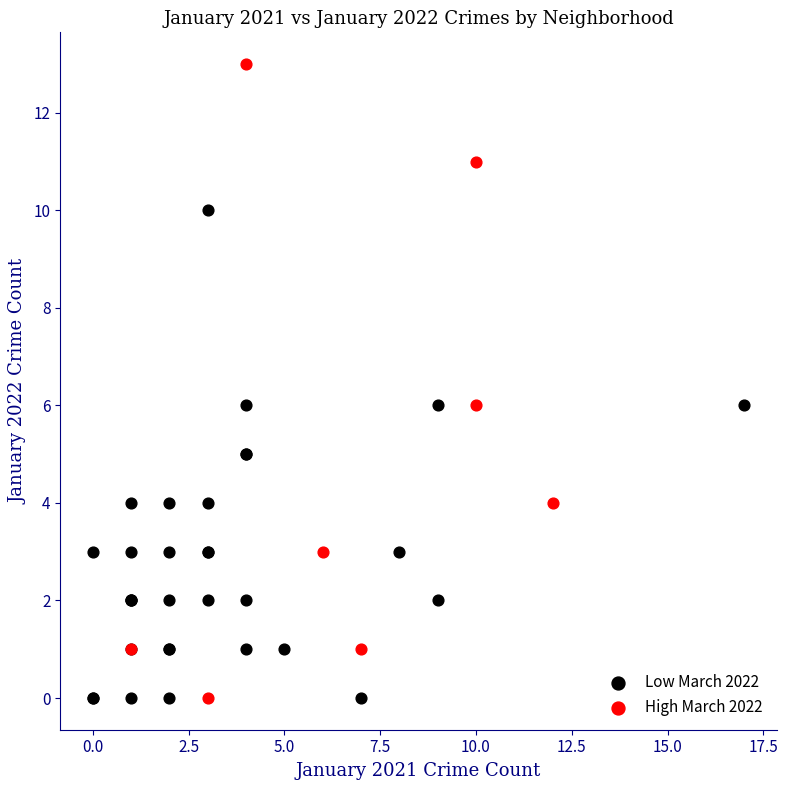

Which series reaches the maximum Y coordinate?

High March 2022